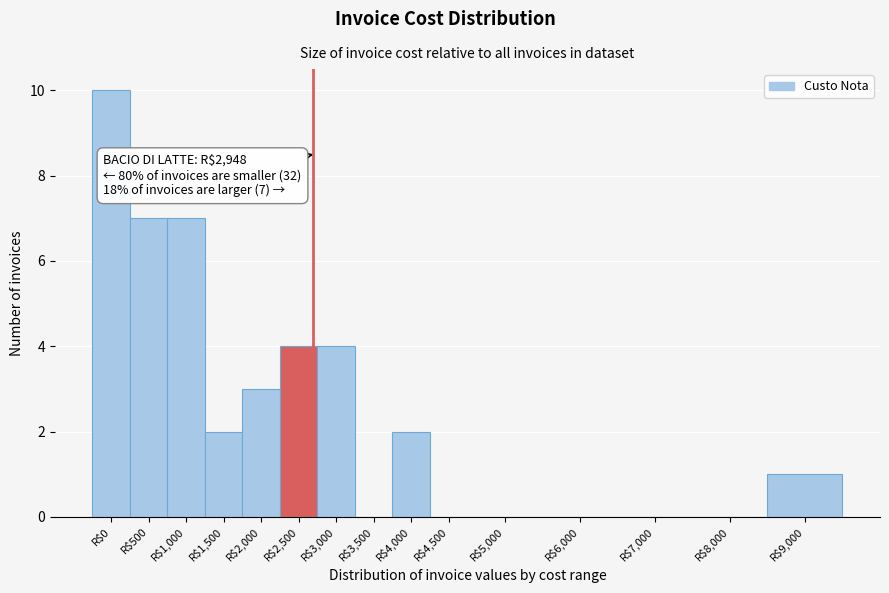

What is the sum of all values?

40